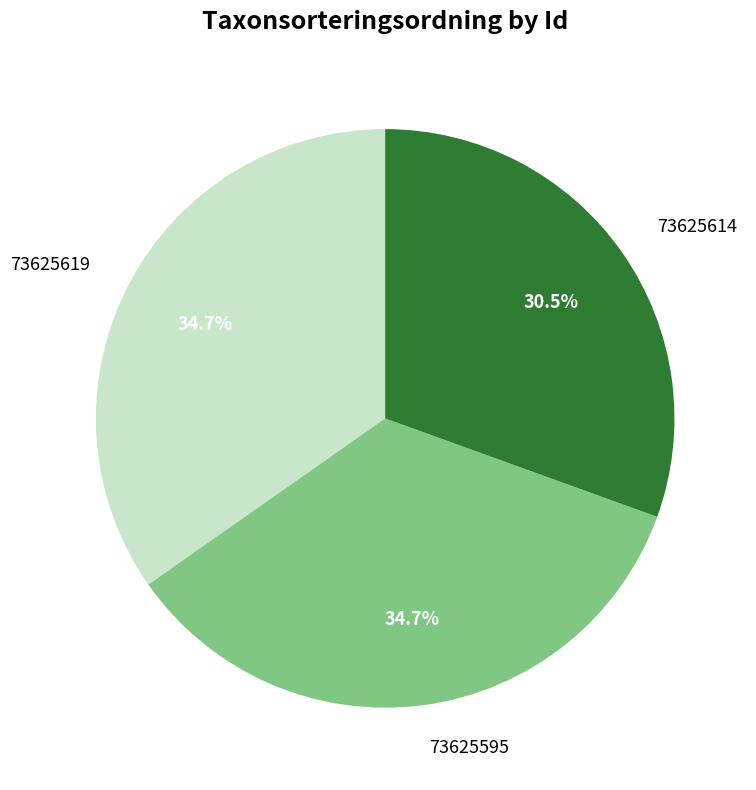

To the nearest percent, what portion does 73625619 represent?

35%